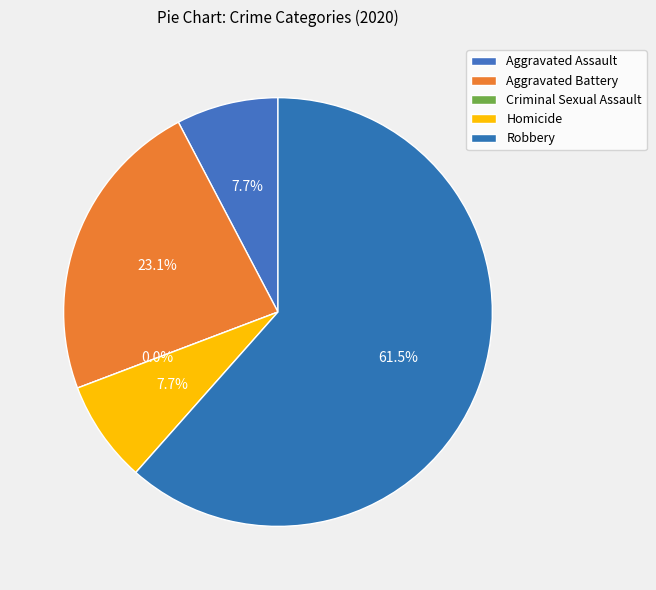

To the nearest percent, what is the average slice percentage?

20%